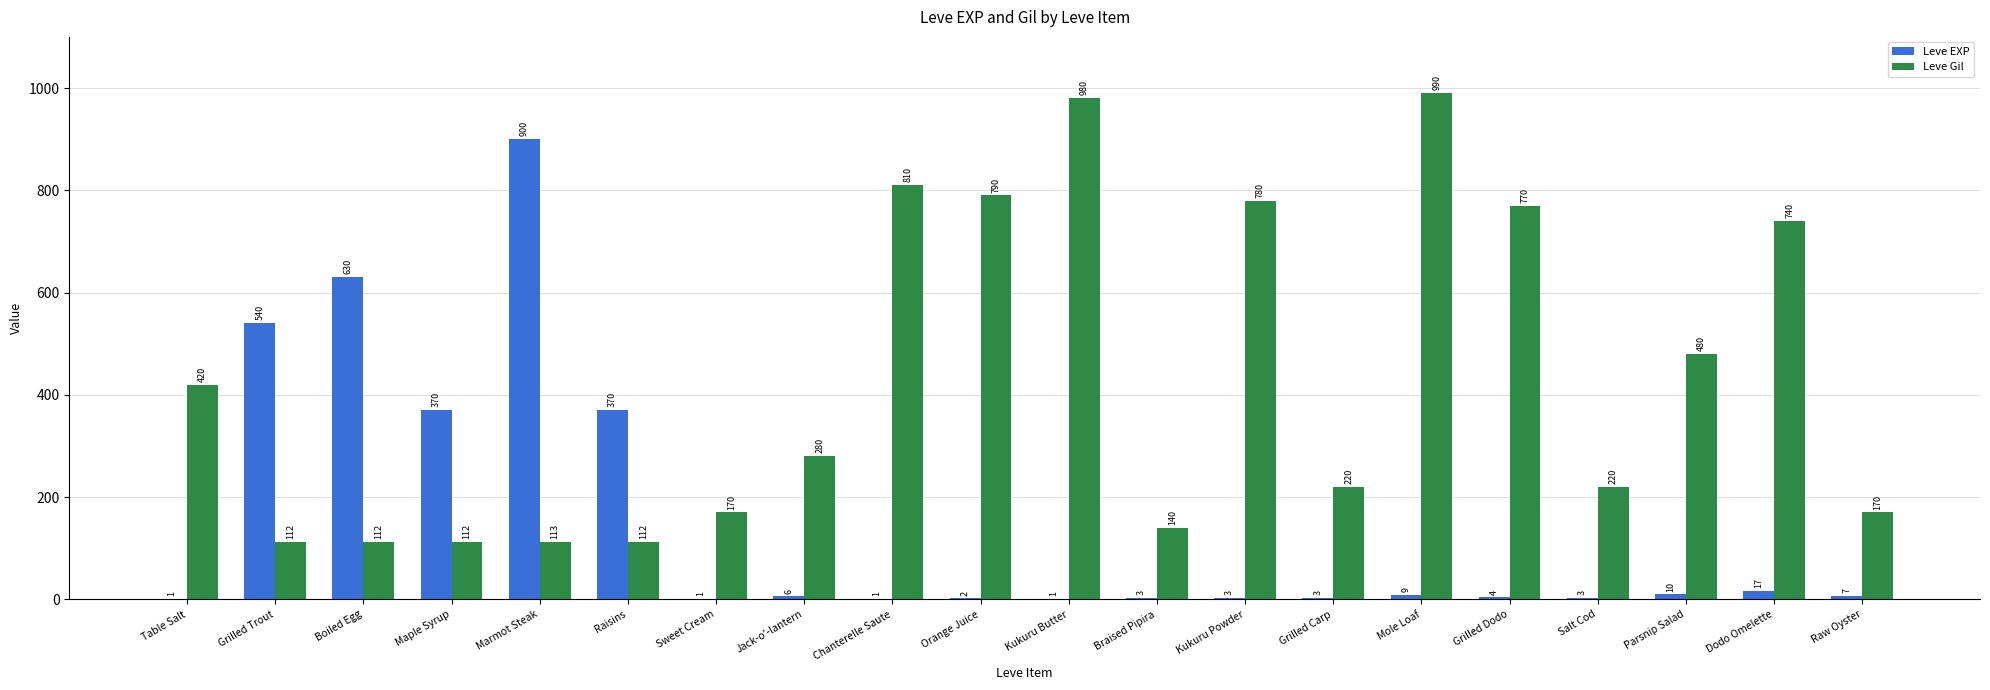

Reading left to right, transcribe all the data shown in this chart.

Leve EXP: 1	540	630	370	900	370	1	6	1	2	1	3	3	3	9	4	3	10	17	7
Leve Gil: 420	112	112	112	113	112	170	280	810	790	980	140	780	220	990	770	220	480	740	170